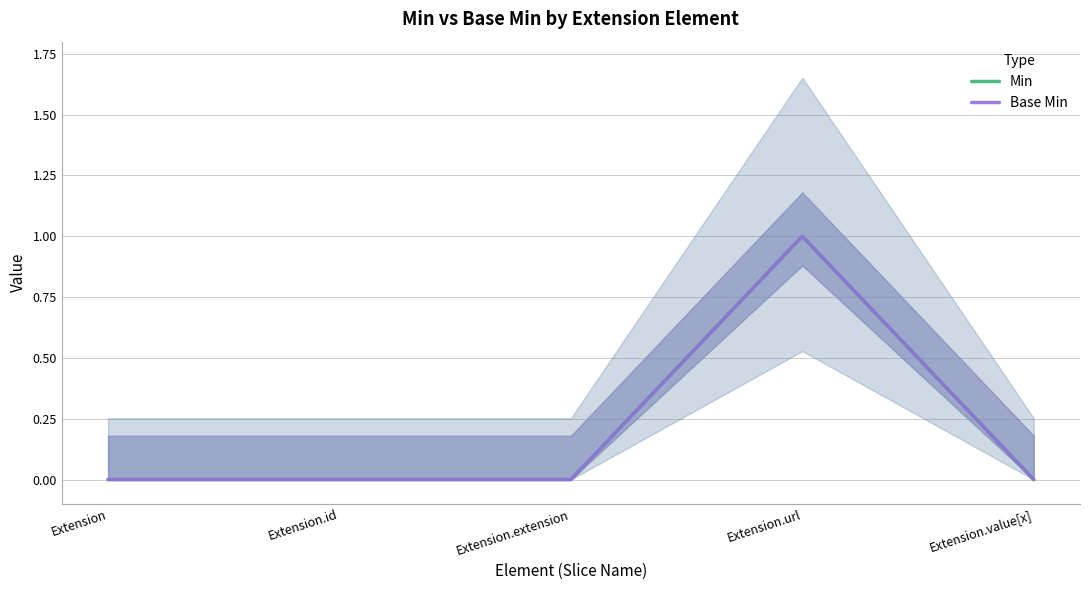

Reading right to left, list all the values displayed in this chart.

Min: Extension.value[x]=0	Extension.url=1	Extension.extension=0	Extension.id=0	Extension=0
Base Min: Extension.value[x]=0	Extension.url=1	Extension.extension=0	Extension.id=0	Extension=0